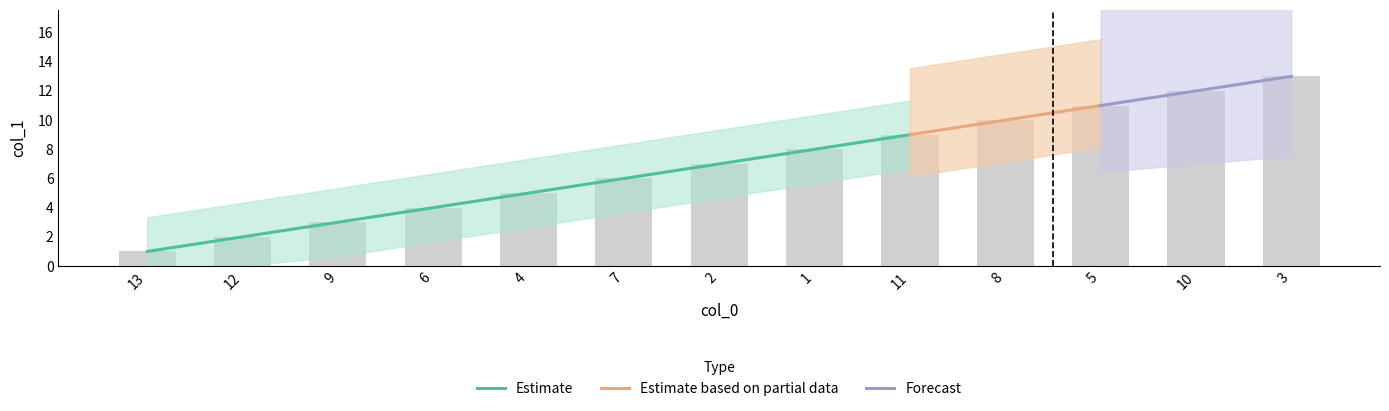

What is the maximum value shown in the chart?

13